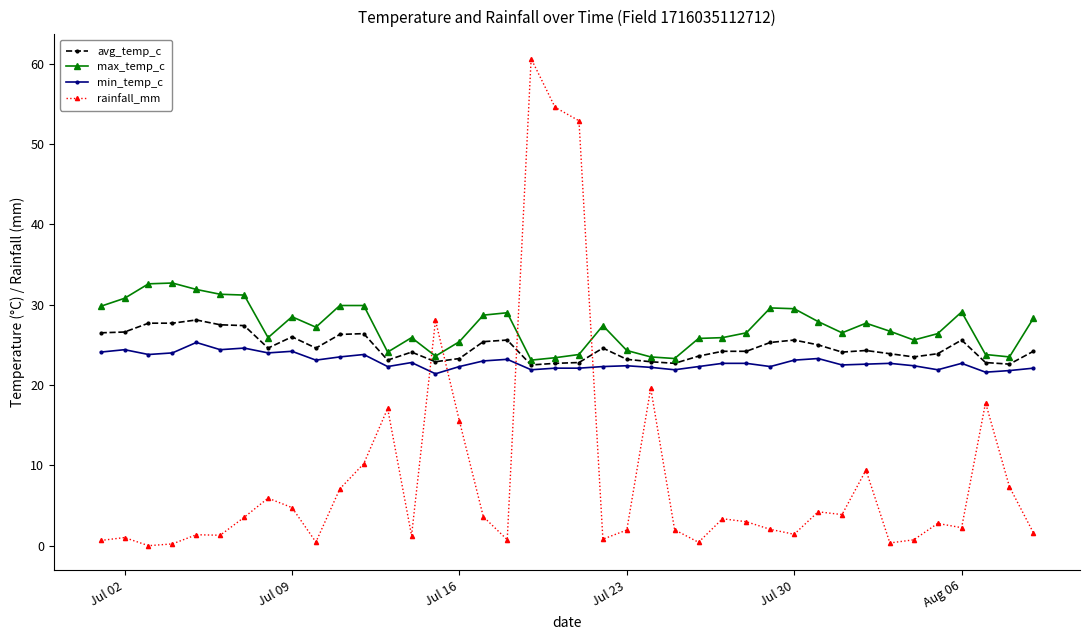

What is the minimum value for avg_temp_c?

22.5